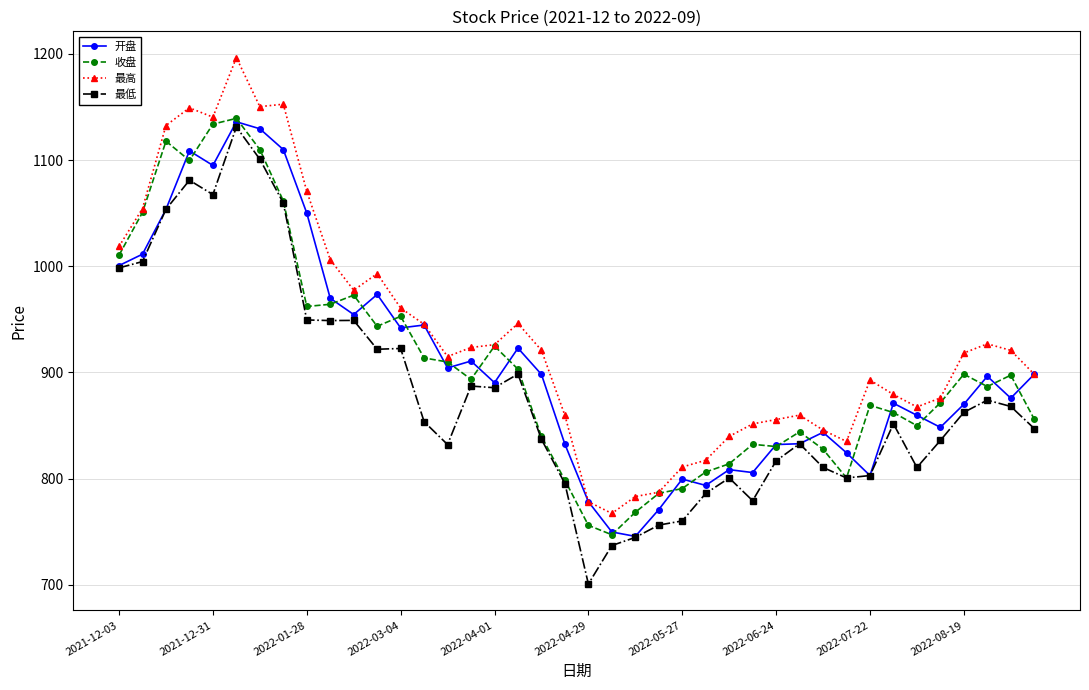

Which series has the largest total across all categories?

最高